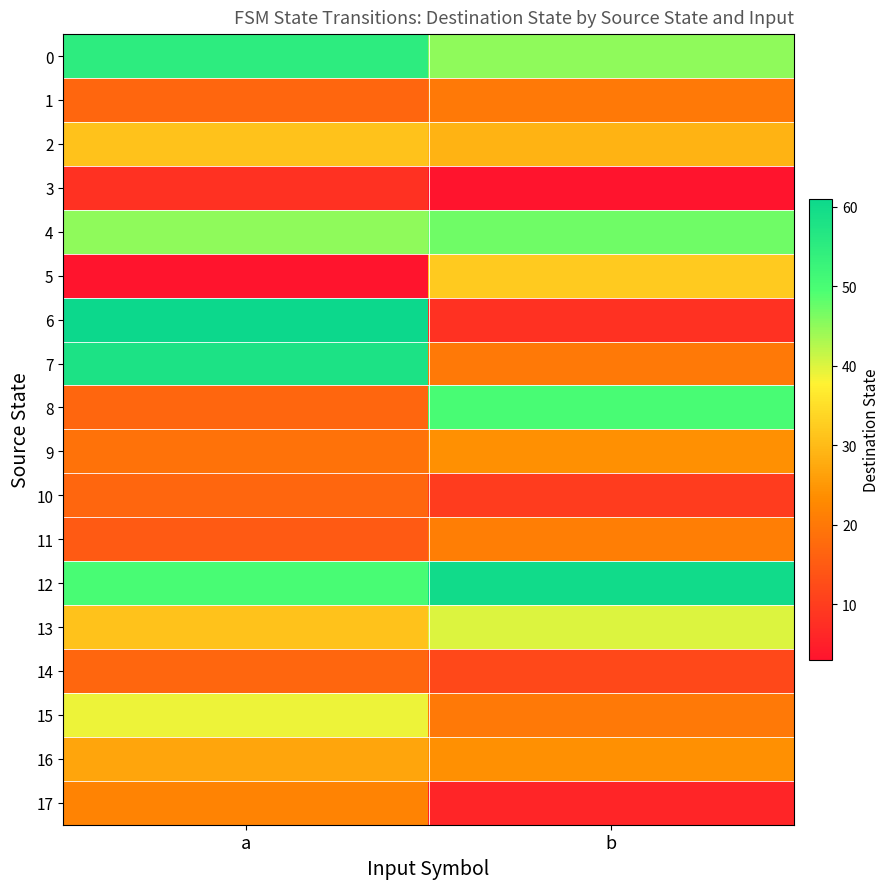

What is the spread (max minus min) of values at a?

58